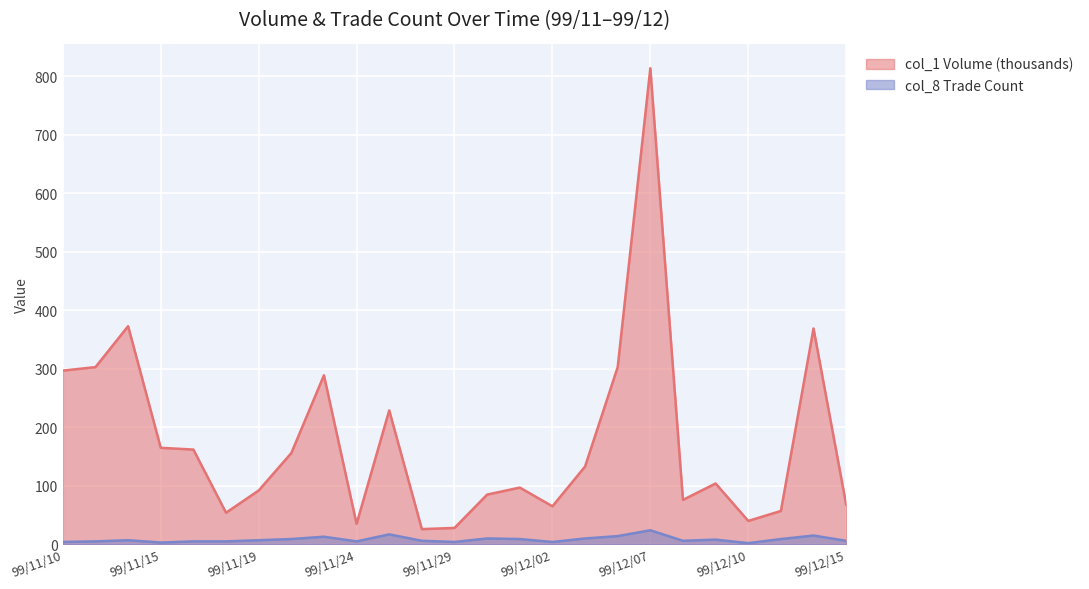

Which category has the highest value across all series?

99/12/07